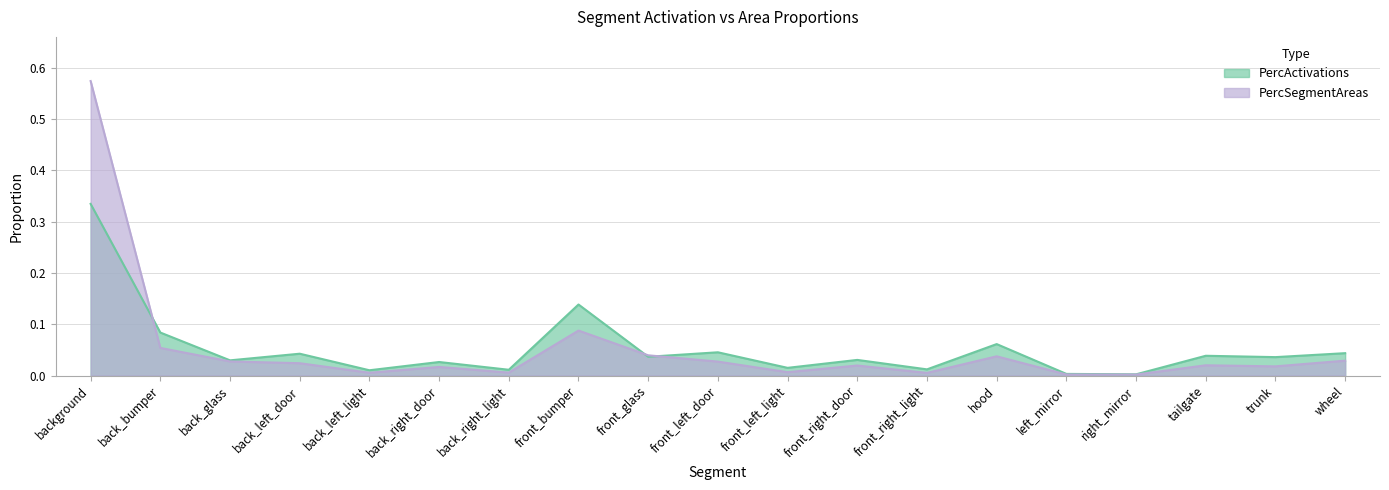

How many categories are shown in the chart?

19